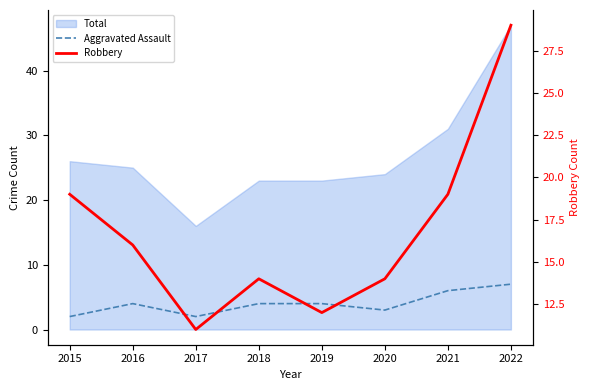

At which label is Aggravated Assault closest to 4?

2016